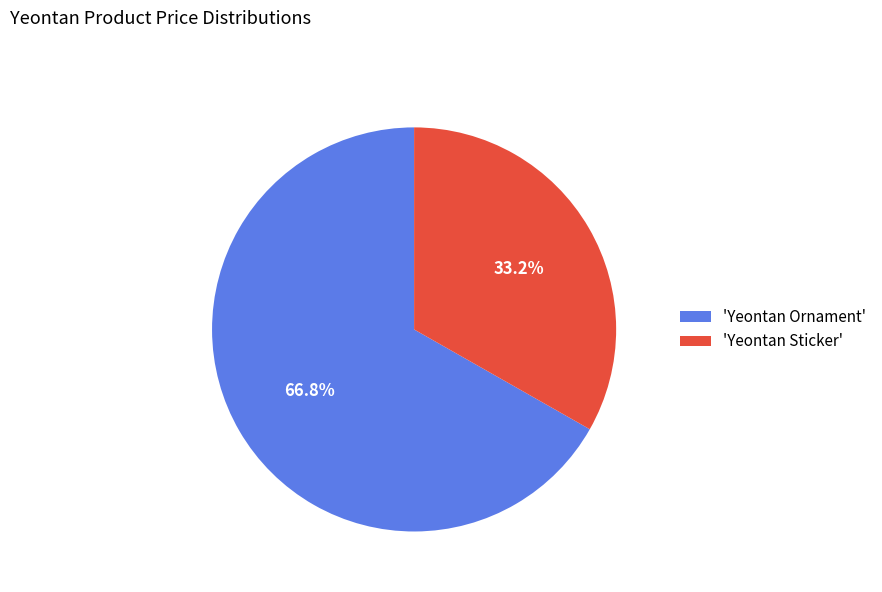

Combined, what portion of the pie is 'Yeontan Ornament' and 'Yeontan Sticker'?

100.0%